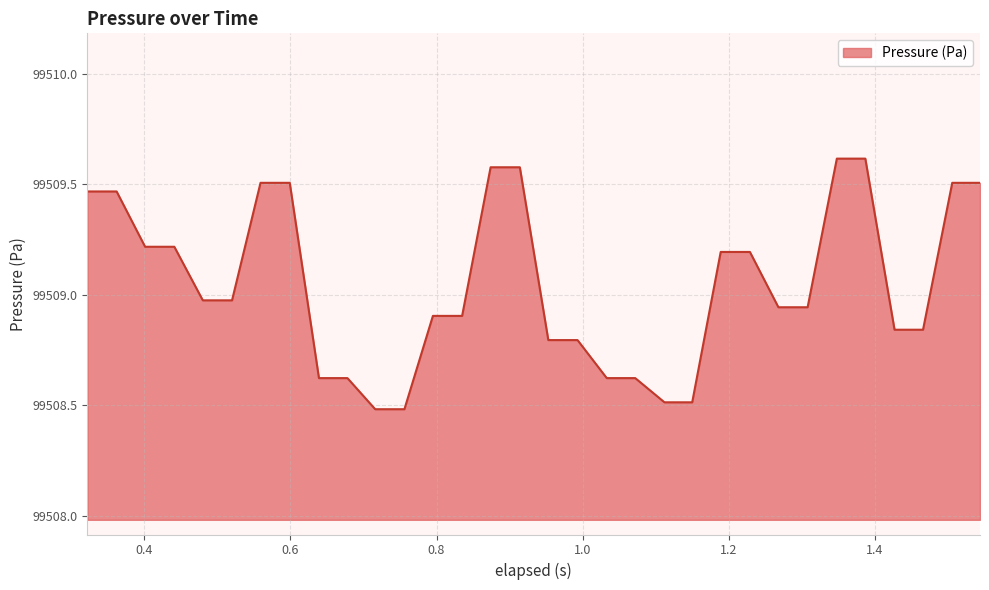

What is the sum of all values?

3184289.6